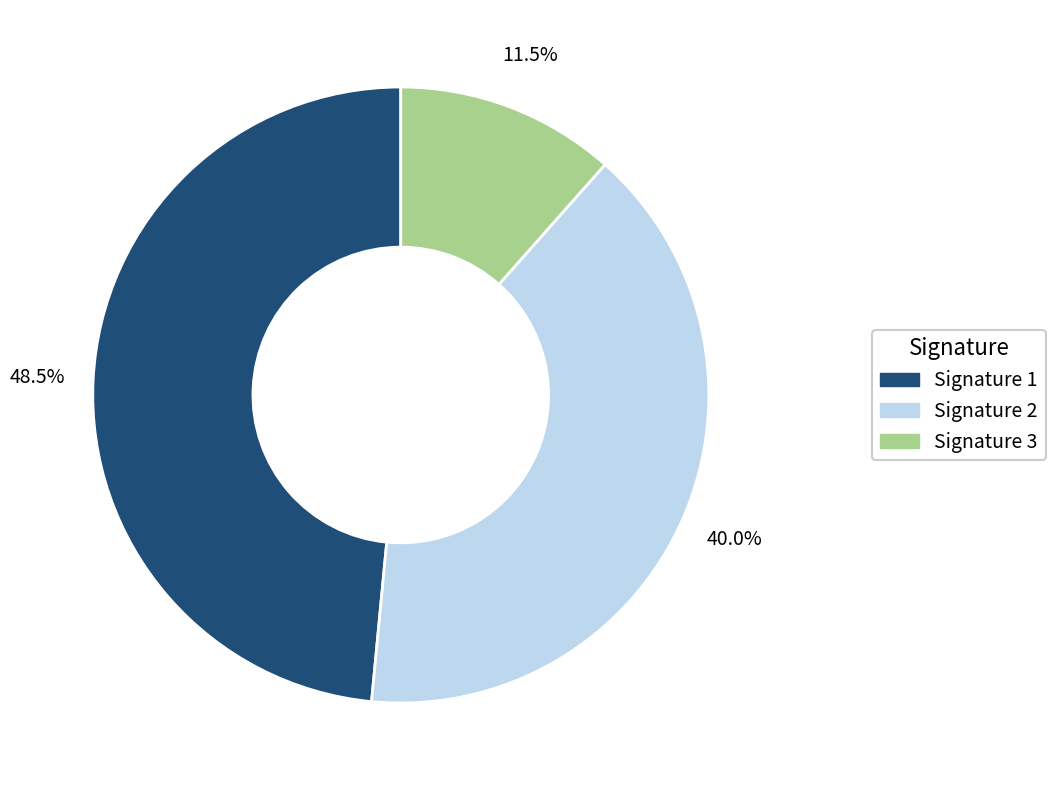

To the nearest percent, what is the average slice percentage?

33%